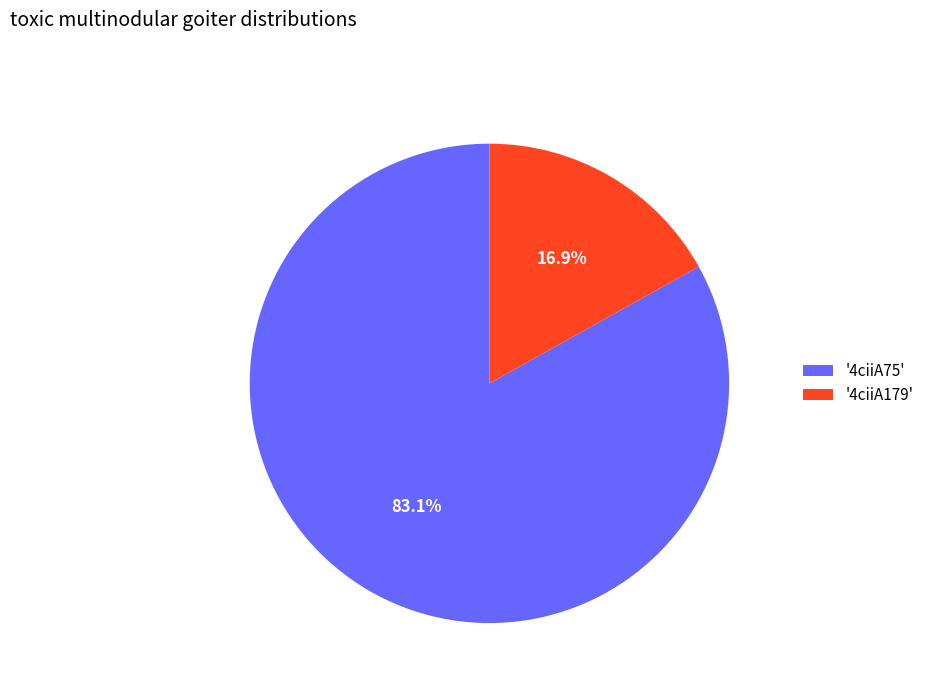

What is the ratio of the value at '4ciiA75' to the value at '4ciiA179'?

4.9